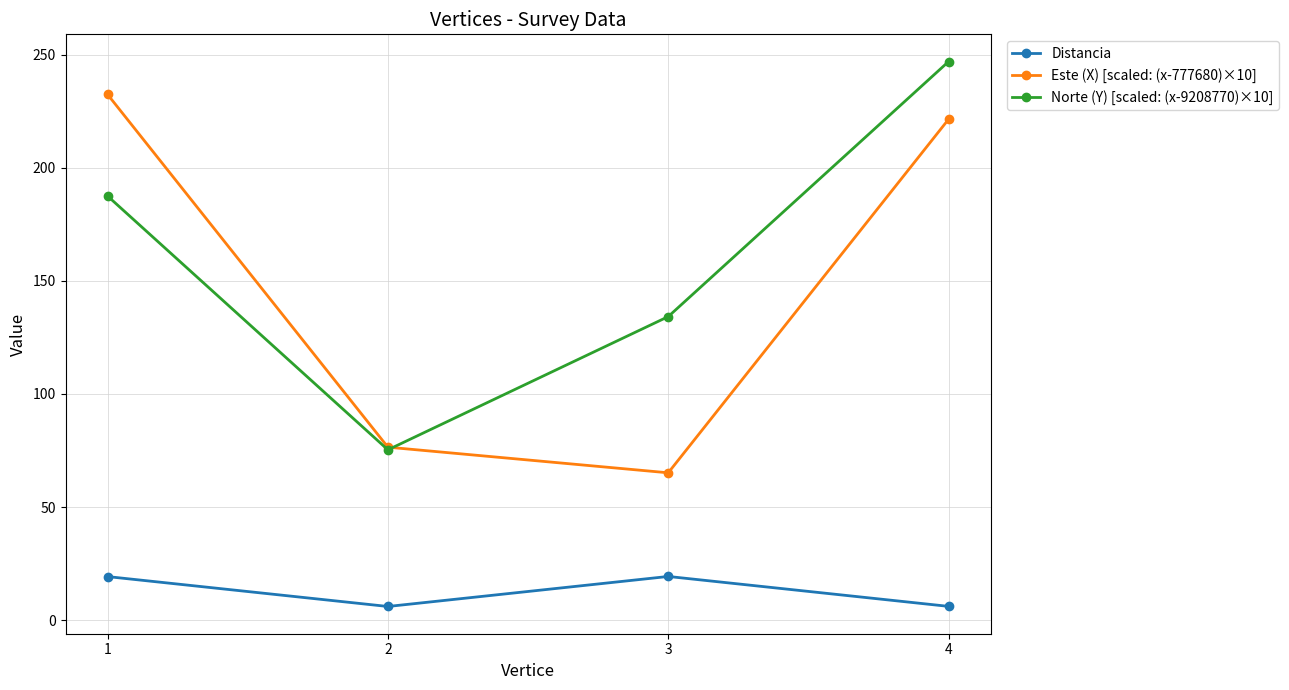

How many distinct data groups are displayed?

3